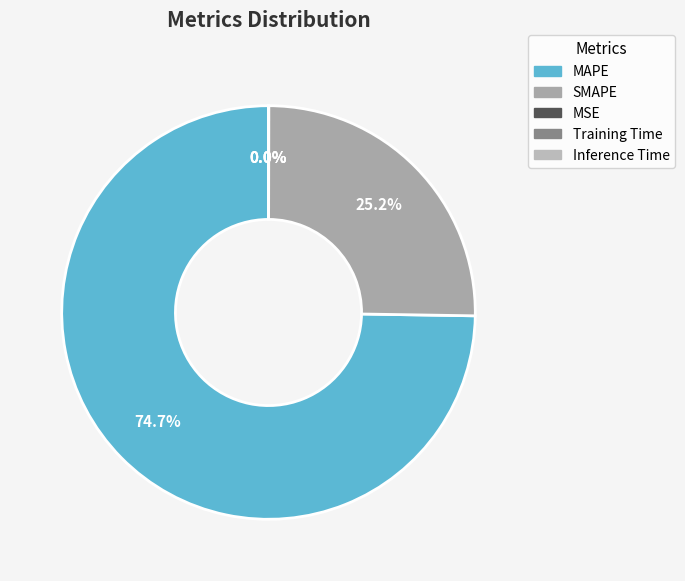

Which slice is the smallest?

Inference Time